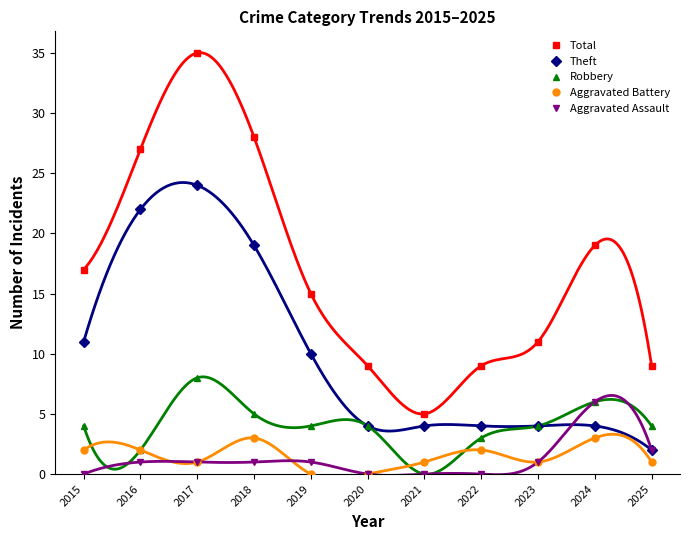

What are all the series names shown in the legend?

Total, Theft, Robbery, Aggravated Battery, Aggravated Assault